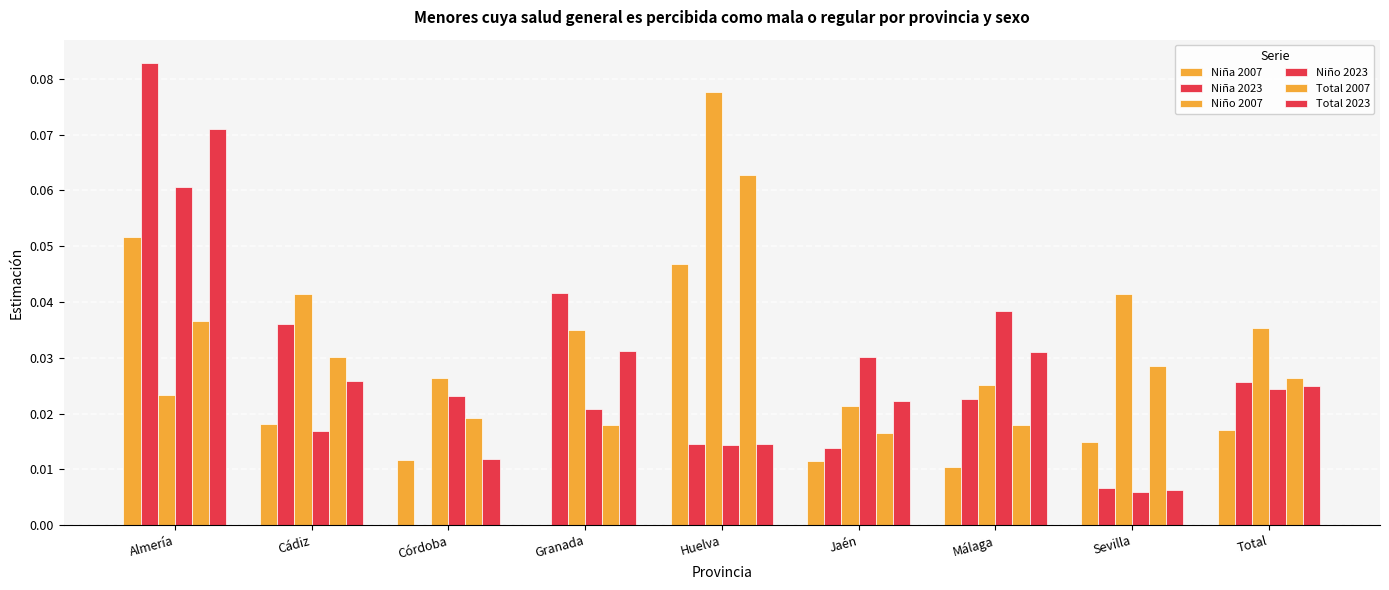

How many values in the Niña 2007 series exceed 0?

8